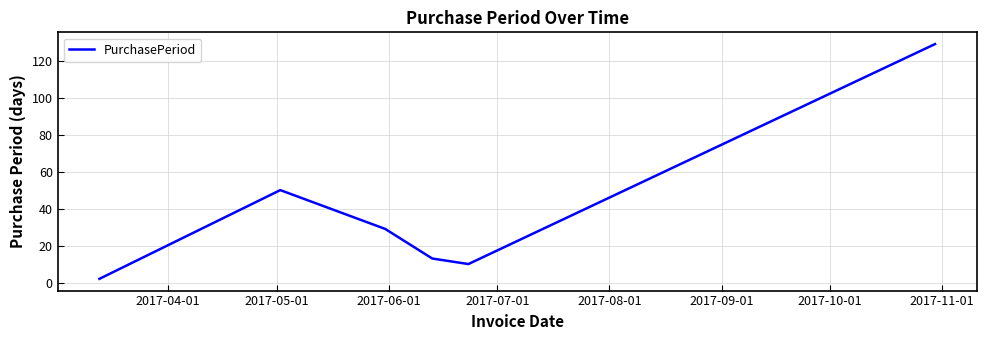

What is the average value?

39